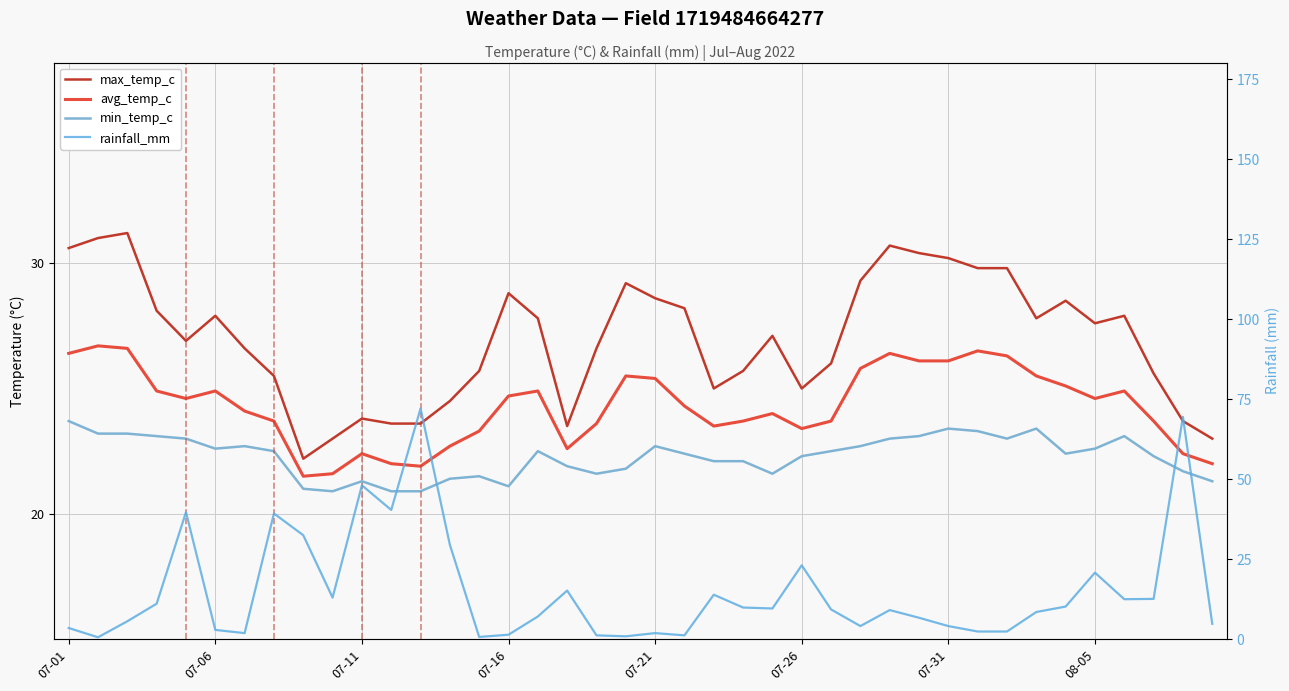

The value of rainfall_mm at 31 is 2.4. True or false?

True